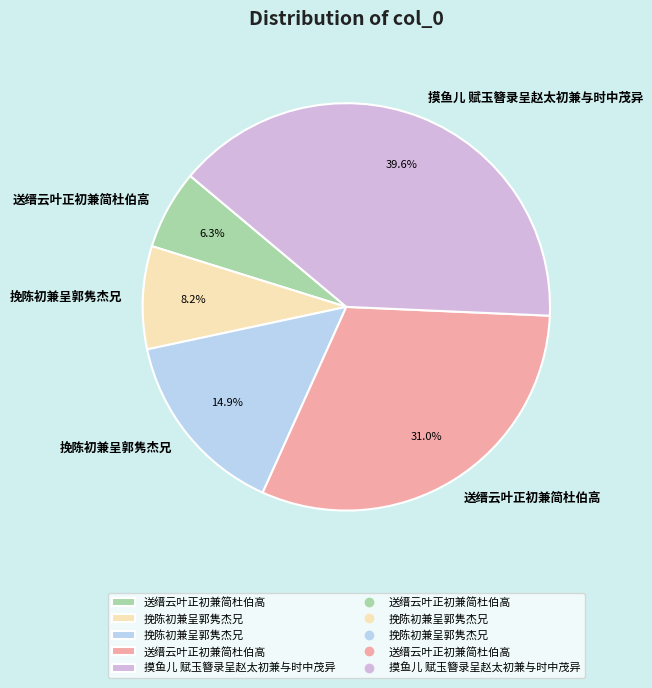

Count the number of slices in the pie.

5